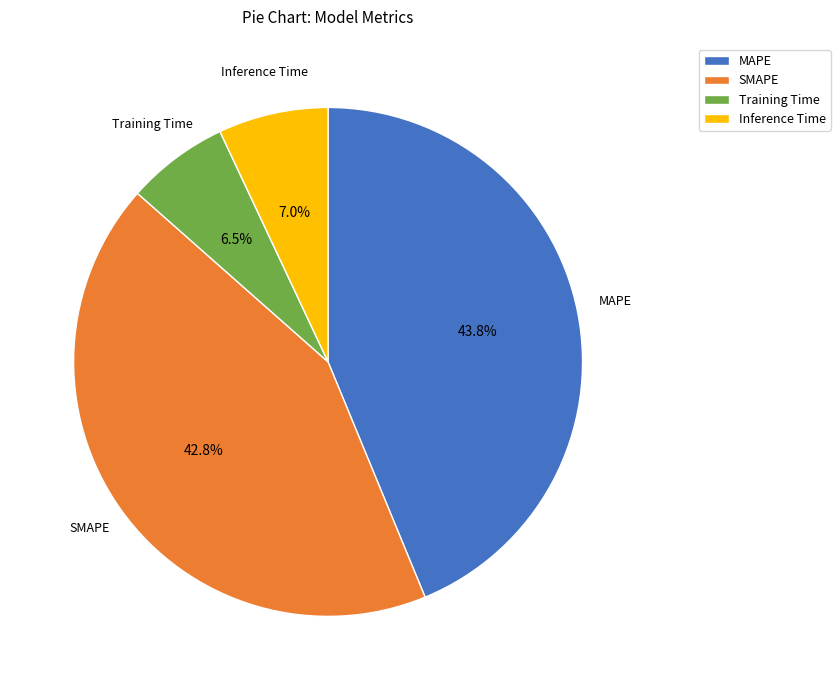

Is there any slice that represents more than half of the pie?

No